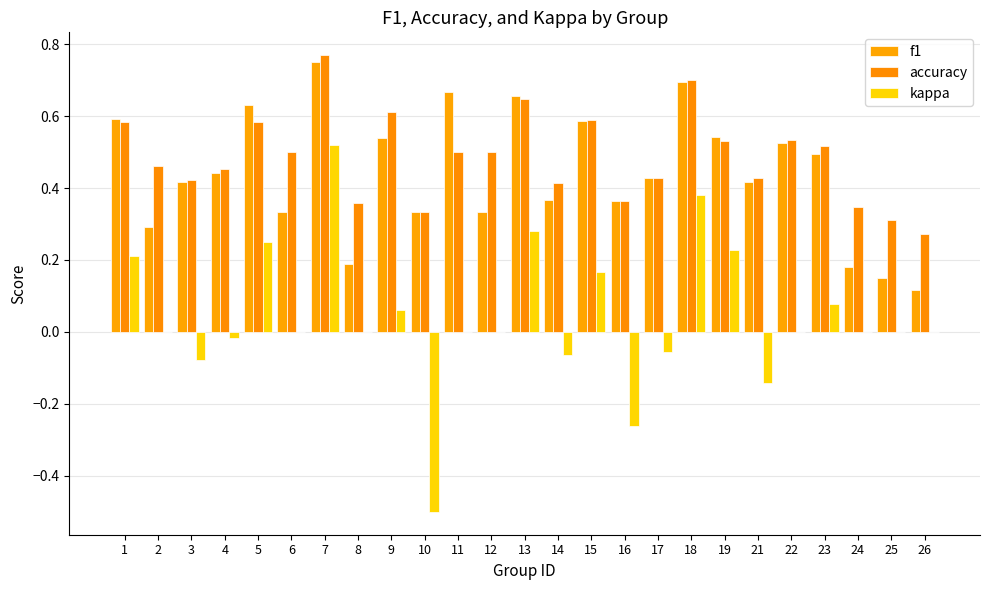

Does the chart contain stacked bars?

No